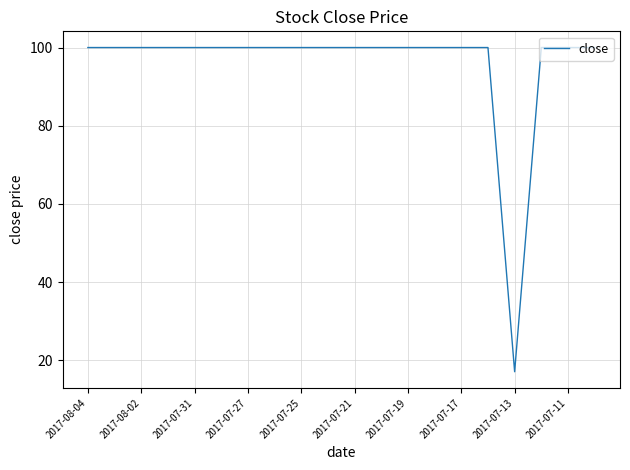

What is the difference between the maximum and minimum values?

83.0